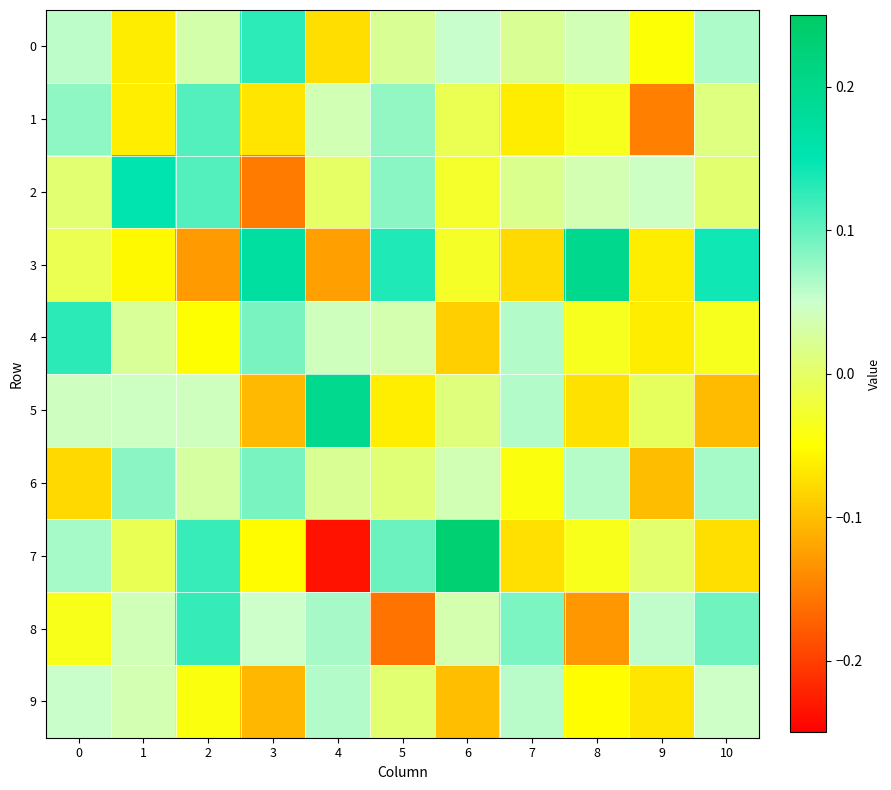

Rank the series by their maximum value, from highest to lowest.

7, 3, 5, 2, 4, 0, 8, 1, 6, 9